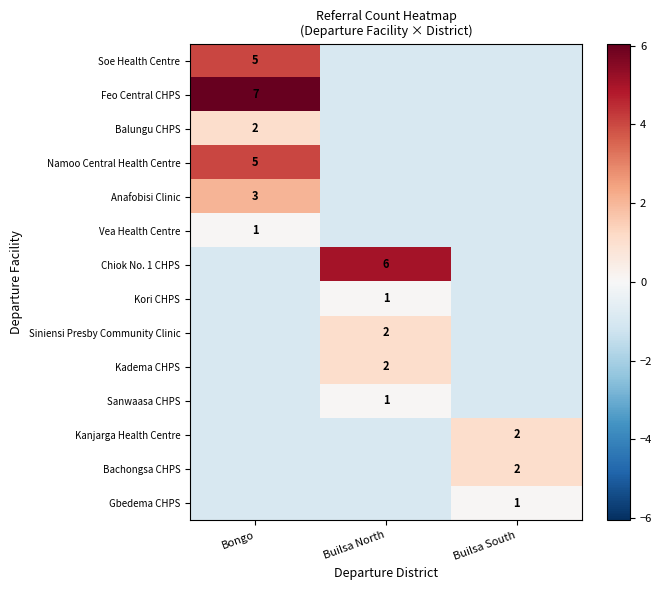

How many data points in Kadema CHPS are less than 0?

2